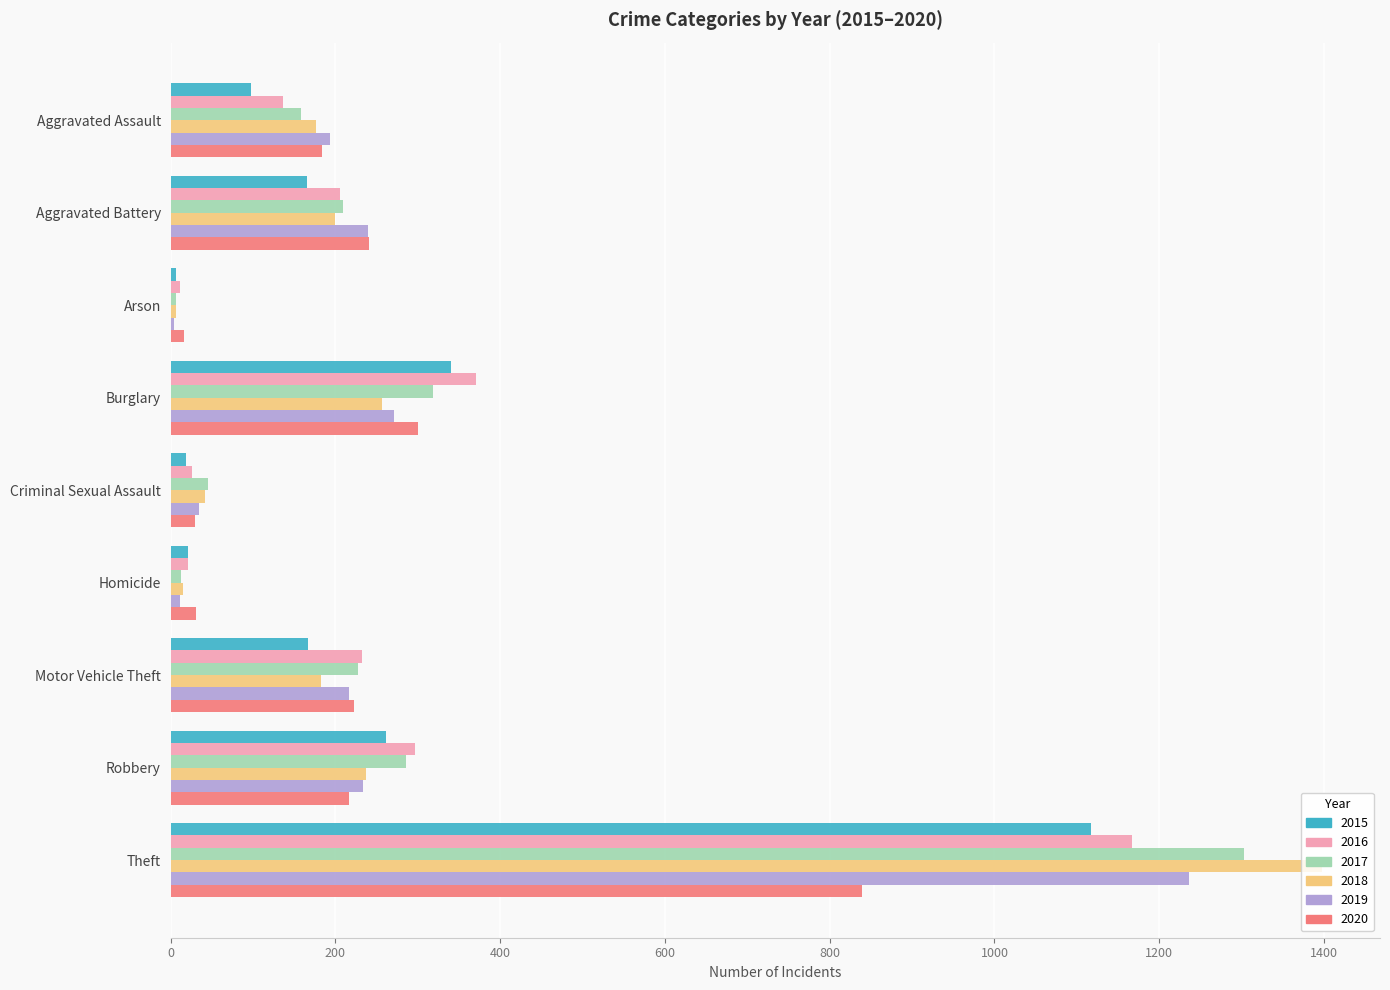

True or false: 2018 has a value of 289 at Aggravated Battery.

False